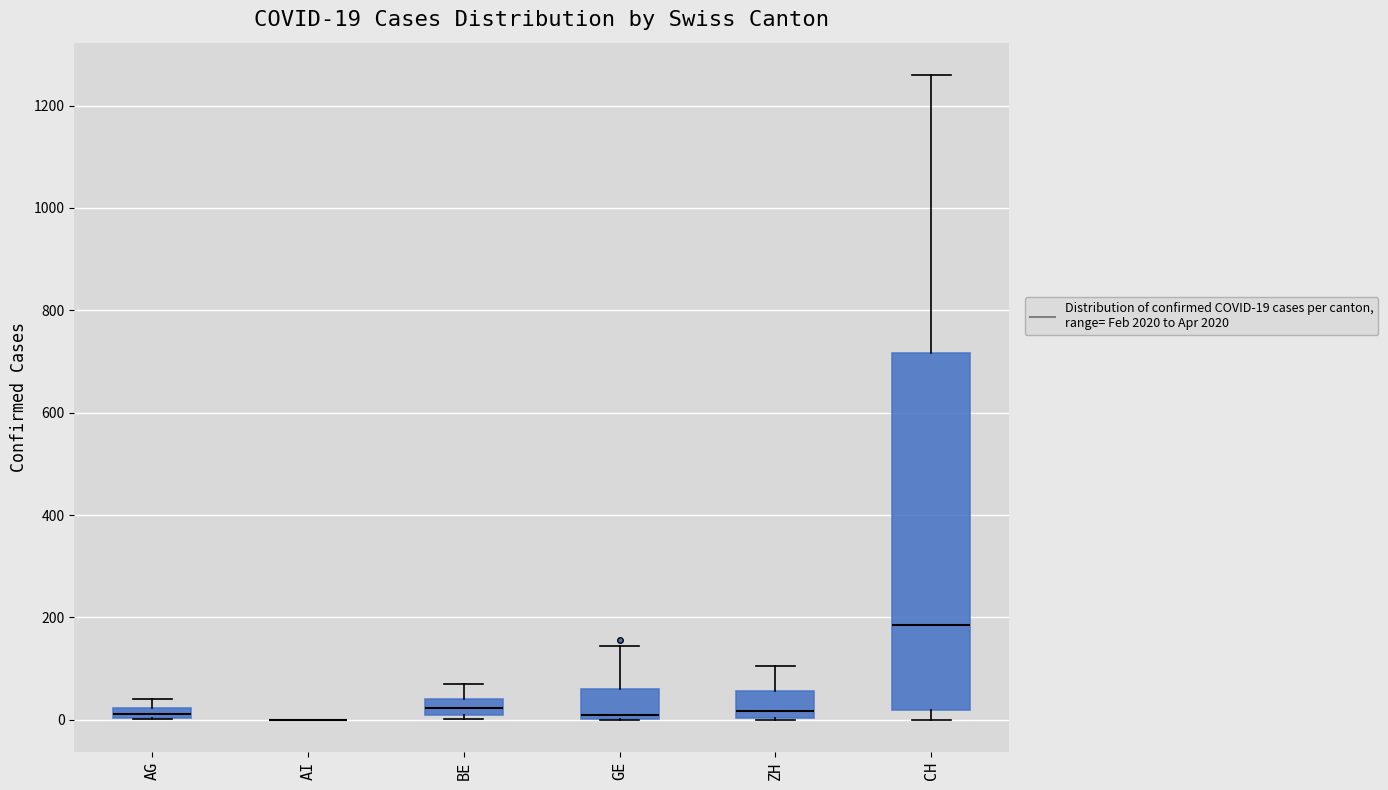

Comparing the boxes themselves (not the whiskers), which one is the tallest?

CH